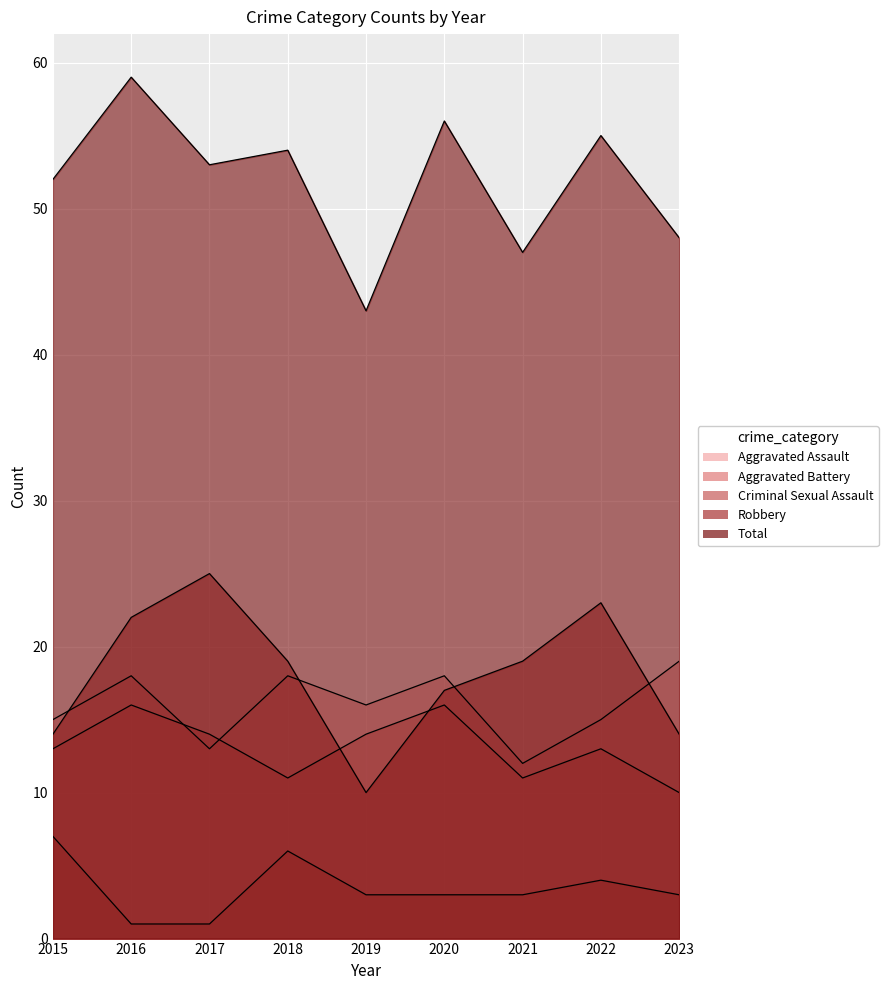

Where does the Total series first go above 53?

2016